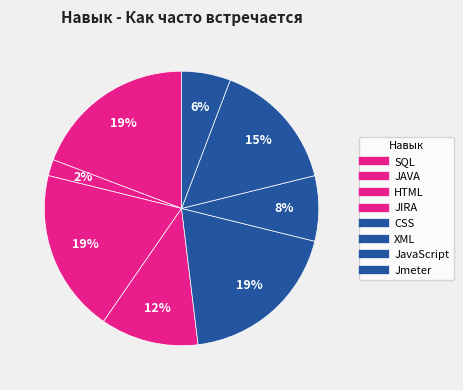

What is the largest slice in the pie chart?

SQL